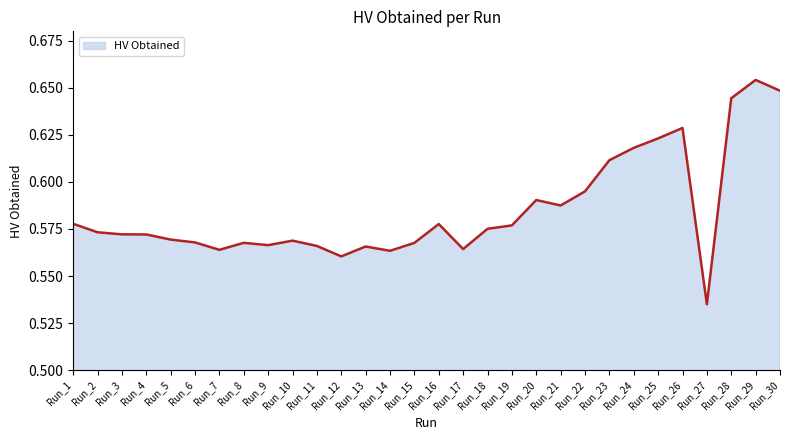

Is it true that the value at Run_8 is 0.8?

False